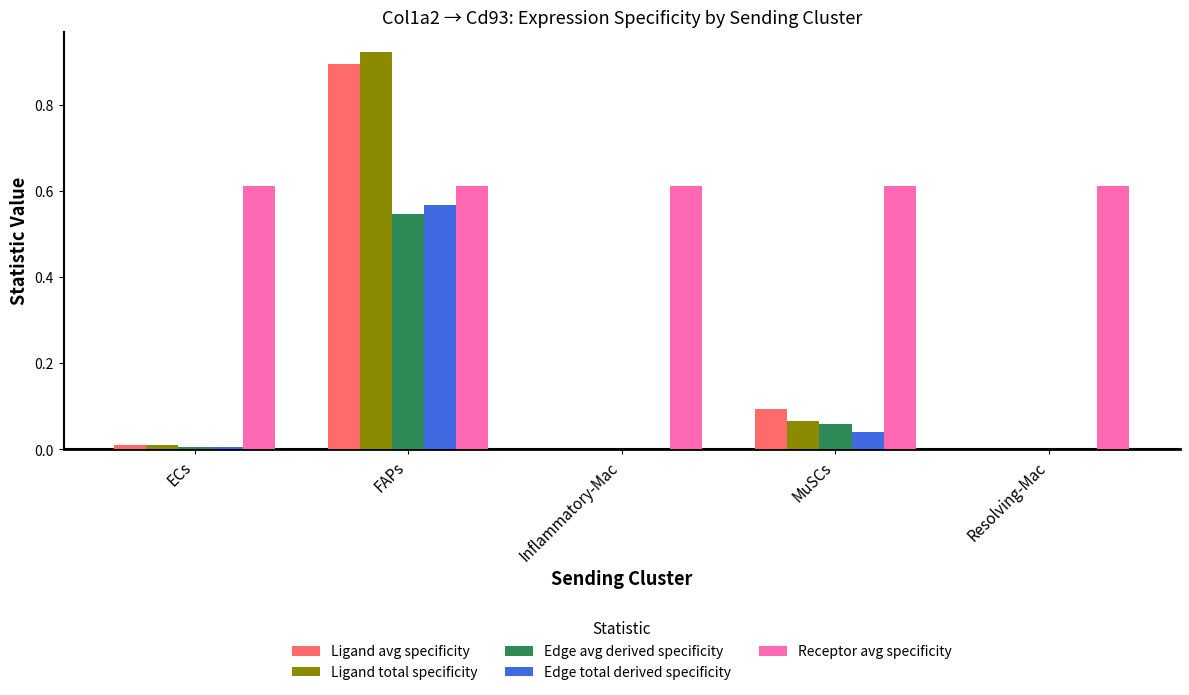

At which label does Edge avg derived specificity reach its peak?

FAPs